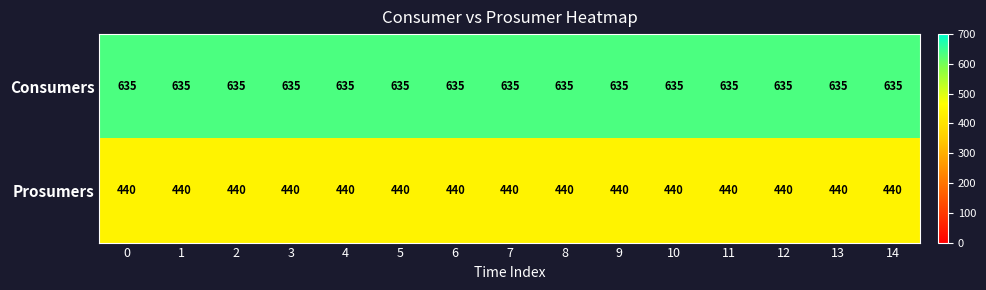

What is the lowest value of the Consumers series?

635